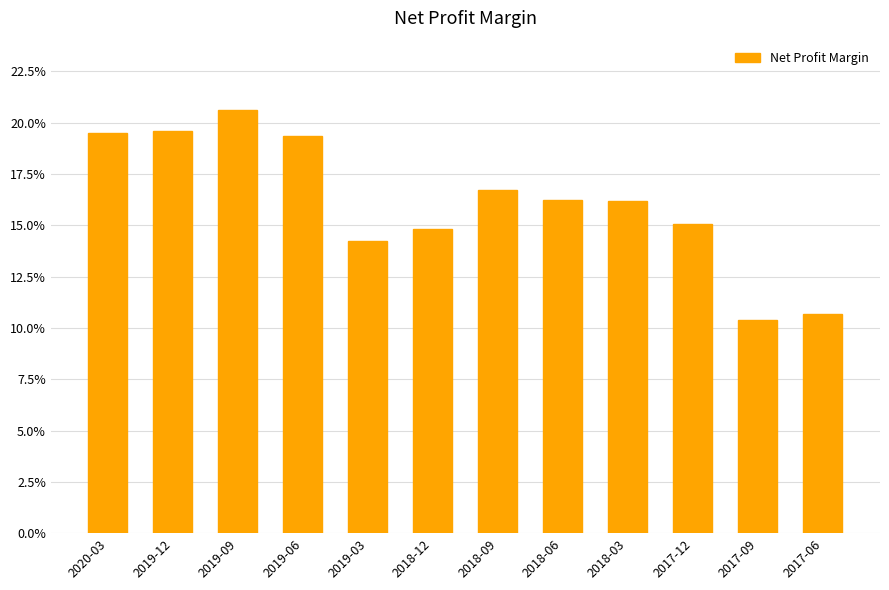

What is the difference between the second highest and minimum values?

0.1